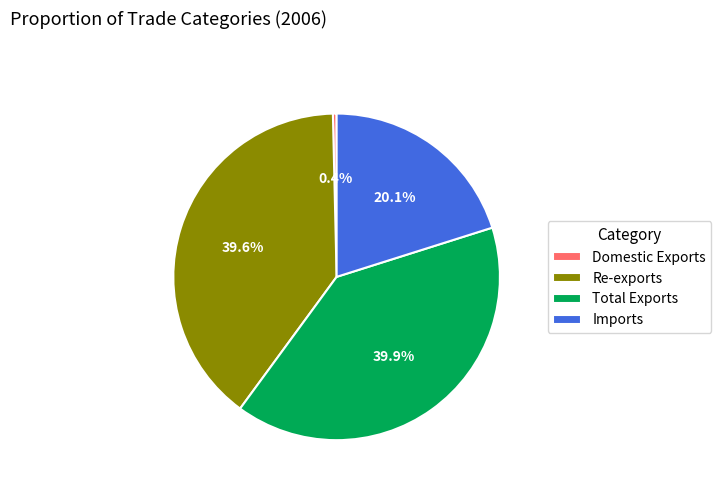

Which category has the smallest portion of the pie?

Domestic Exports